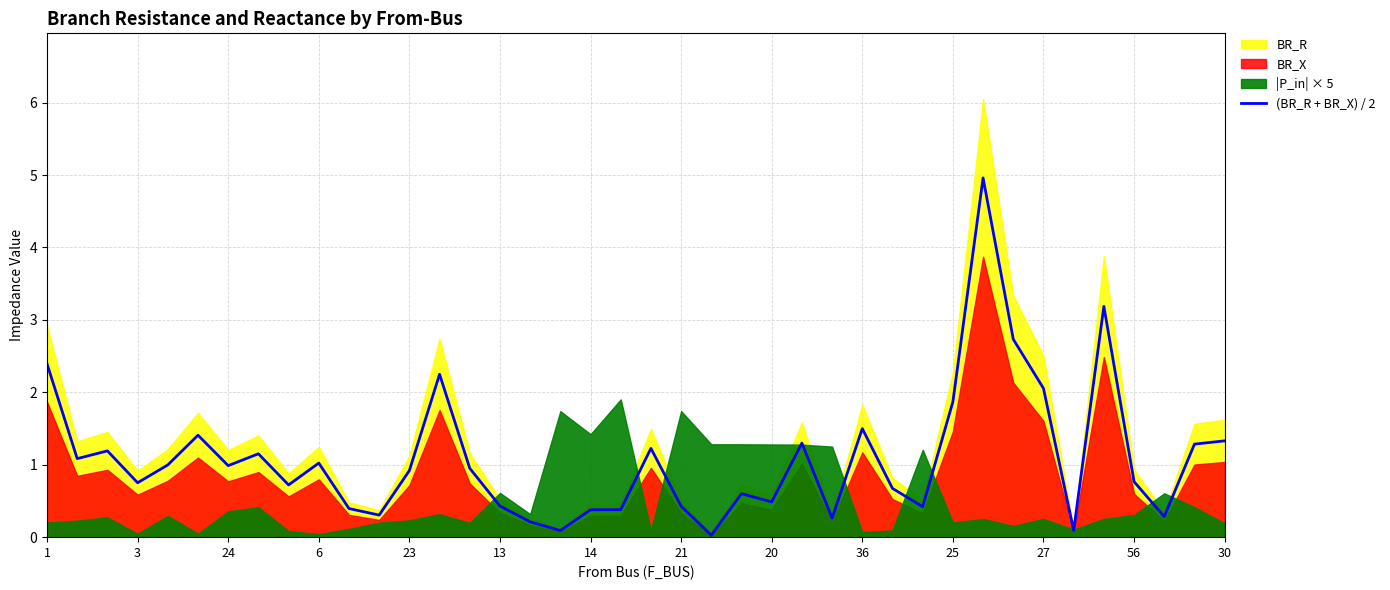

The value of (BR_R + BR_X) / 2 at 3 is 1.3. True or false?

False